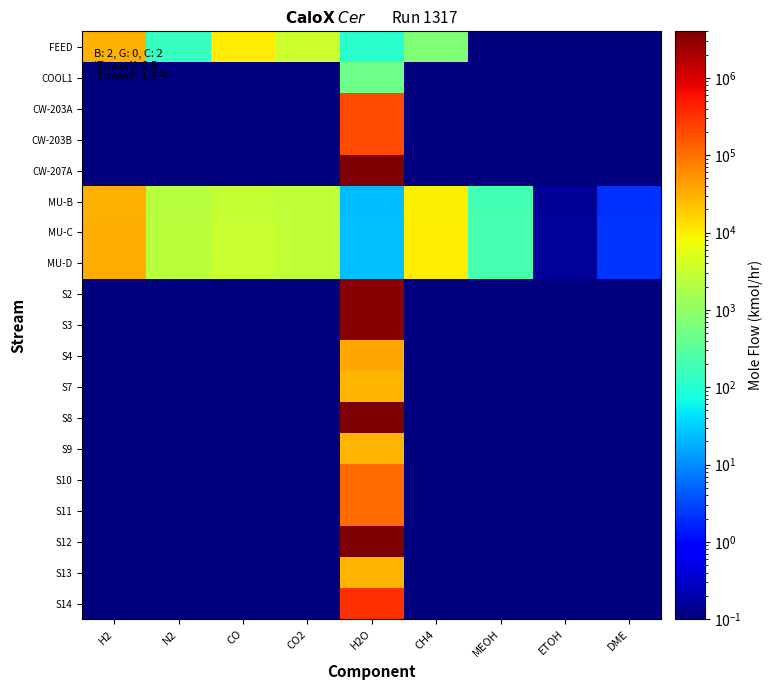

At which category is the sum across all series the highest?

H2O